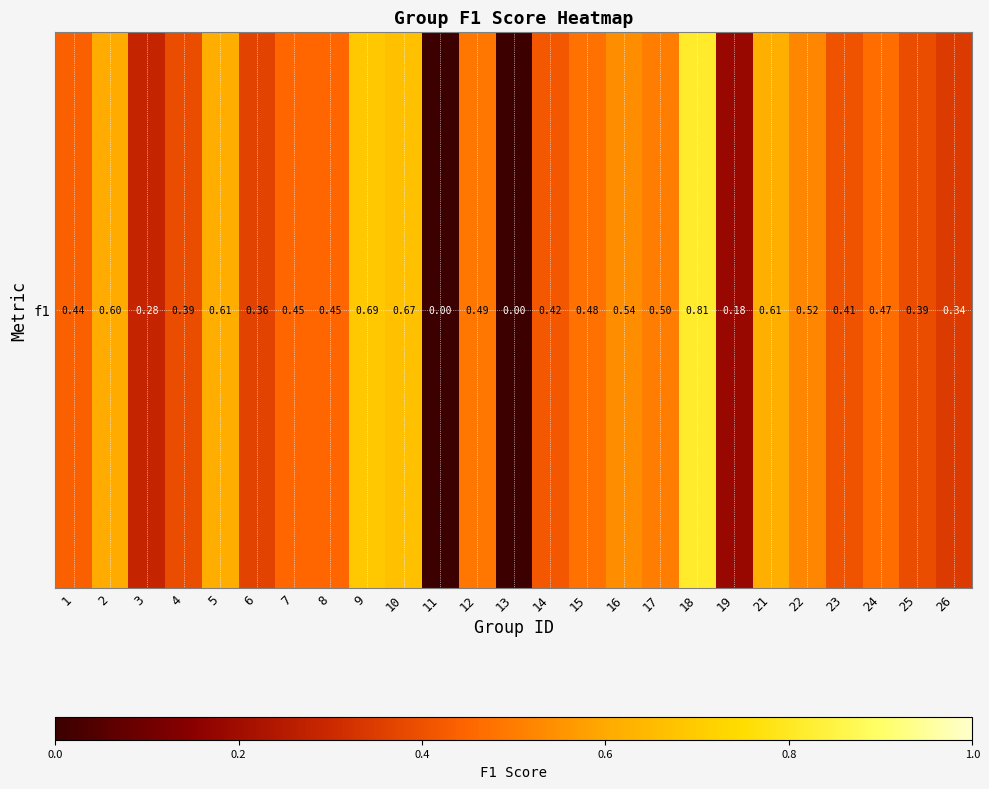

Reading left to right, what are all the values shown in this chart?

1=0.4	2=0.6	3=0.3	4=0.4	5=0.6	6=0.4	7=0.5	8=0.5	9=0.7	10=0.7	11=0.0	12=0.5	13=0.0	14=0.4	15=0.5	16=0.5	17=0.5	18=0.8	19=0.2	21=0.6	22=0.5	23=0.4	24=0.5	25=0.4	26=0.3